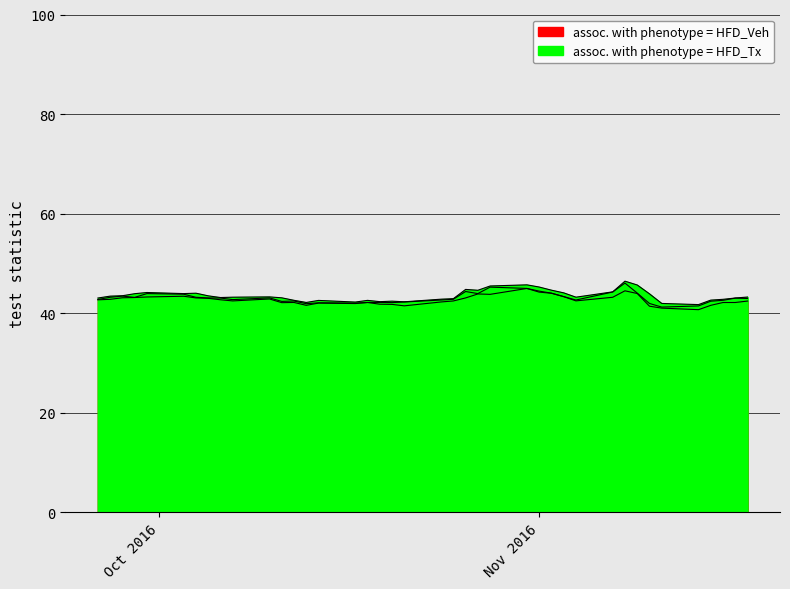

What is the sum of all Close values?

1721.9